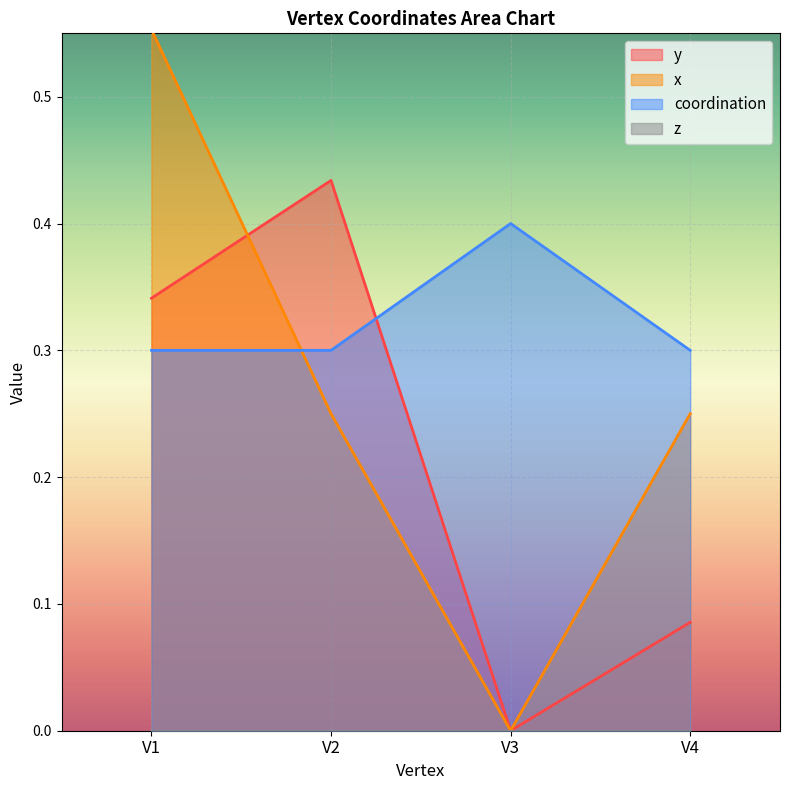

What is the greatest value displayed?

0.6